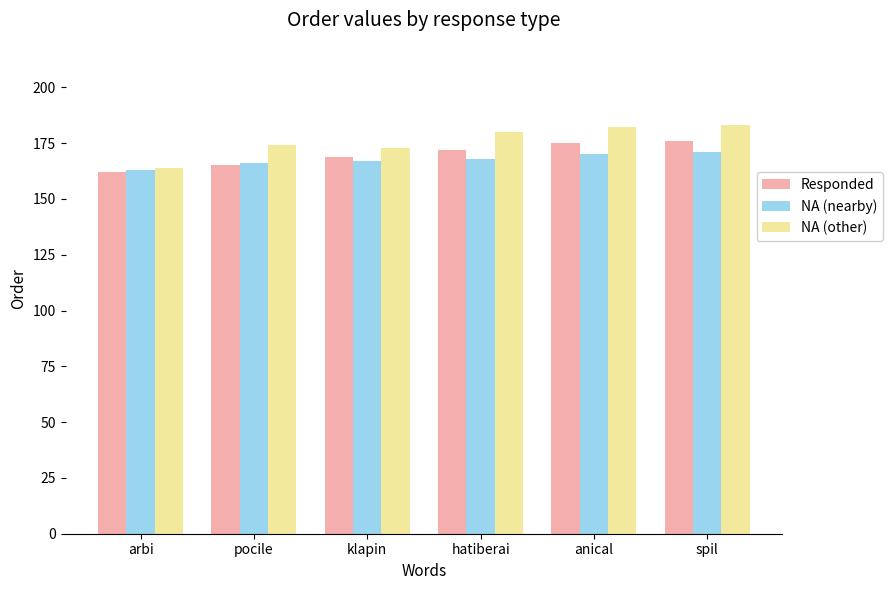

List the series in order of their overall mean, highest first.

NA (other), Responded, NA (nearby)